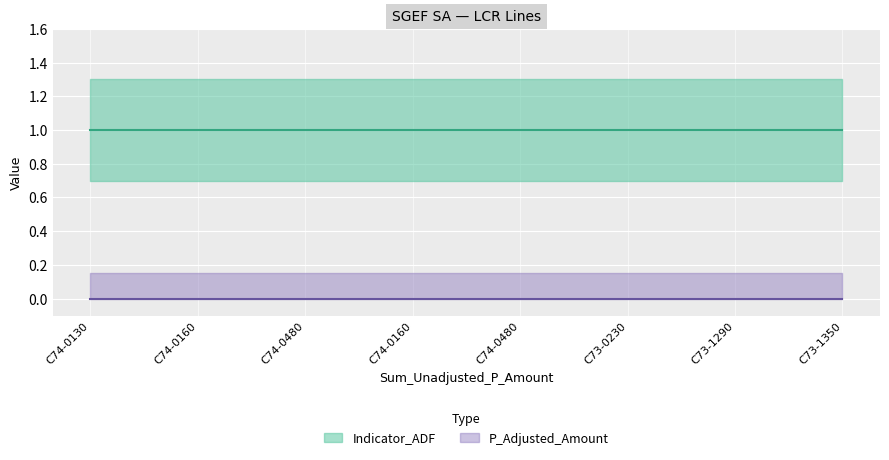

Reading left to right, transcribe all the data shown in this chart.

Indicator_ADF: 1	1	1	1	1	1	1	1
P_Adjusted_Amount: 0	0	0	0	0	0	0	0